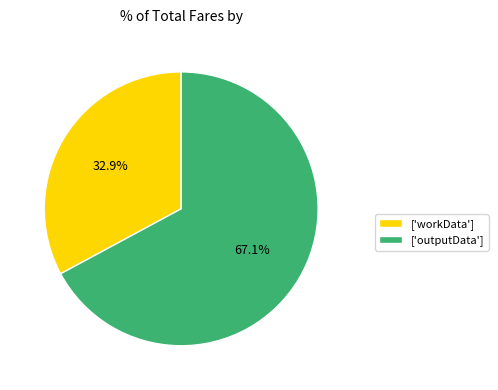

What is the total percentage of ['outputData'] and ['workData']?

100.0%